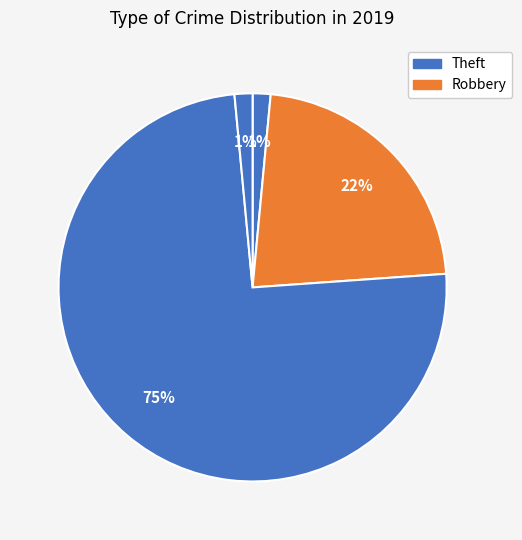

Is there a majority slice in this chart?

Yes